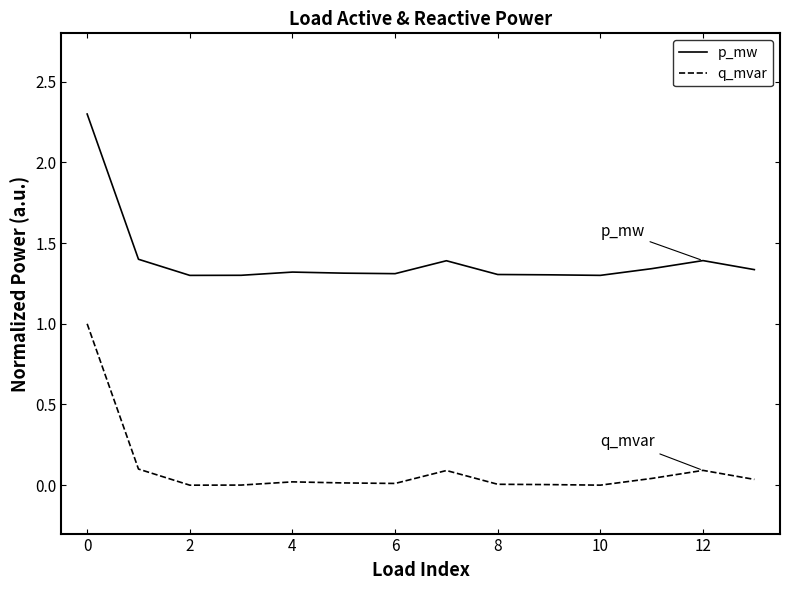

What is the difference between the maximum and minimum values in the p_mw series?

1.0